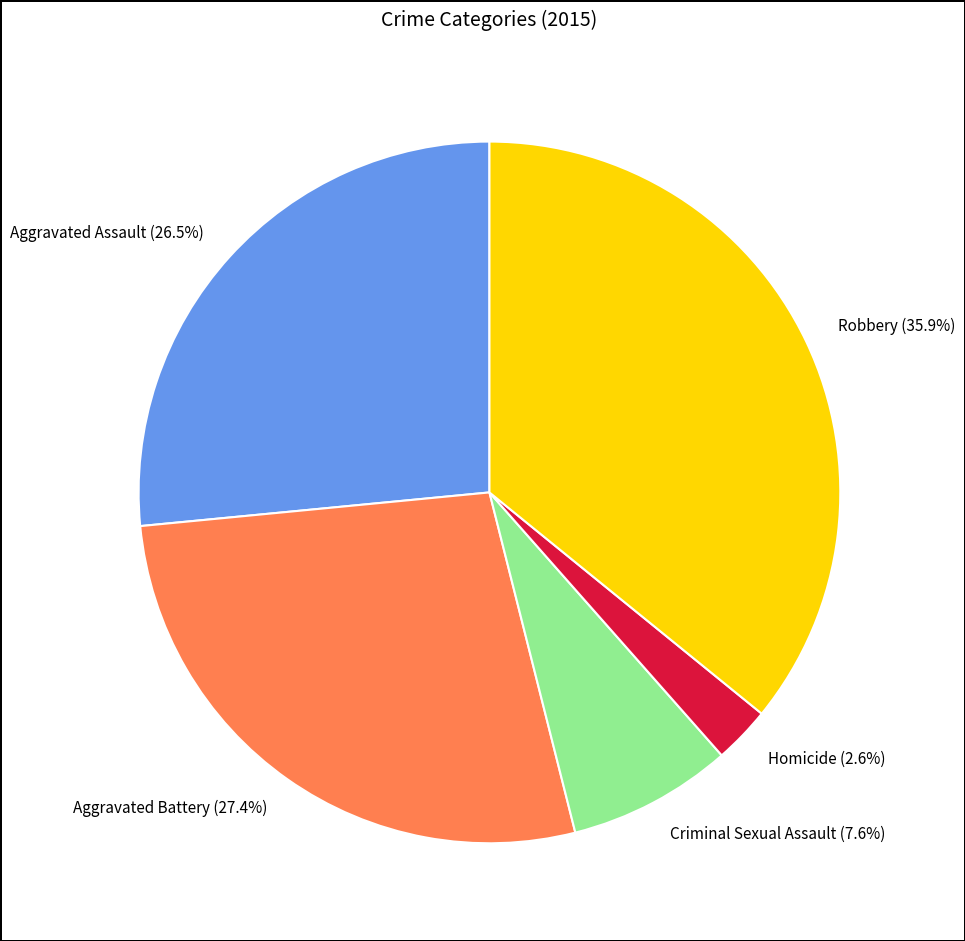

To the nearest percent, what is the average slice percentage?

20%